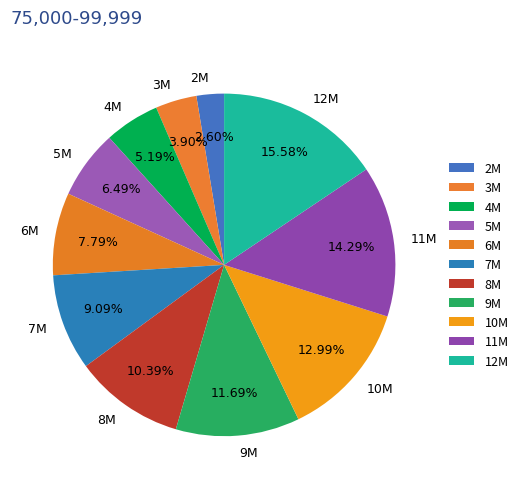

To the nearest percent, what is the difference between the largest and smallest slice percentages?

13%